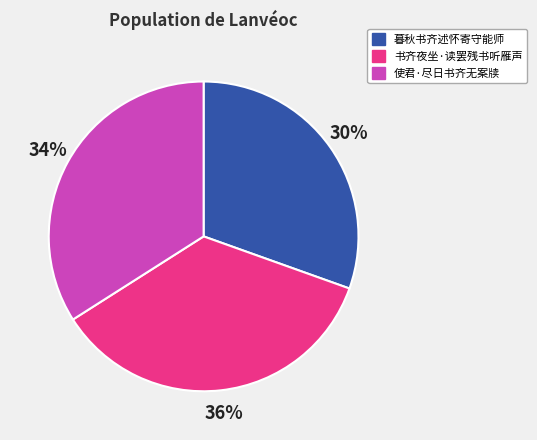

Is 书齐夜坐·读罢残书听雁声 the majority of the pie?

No